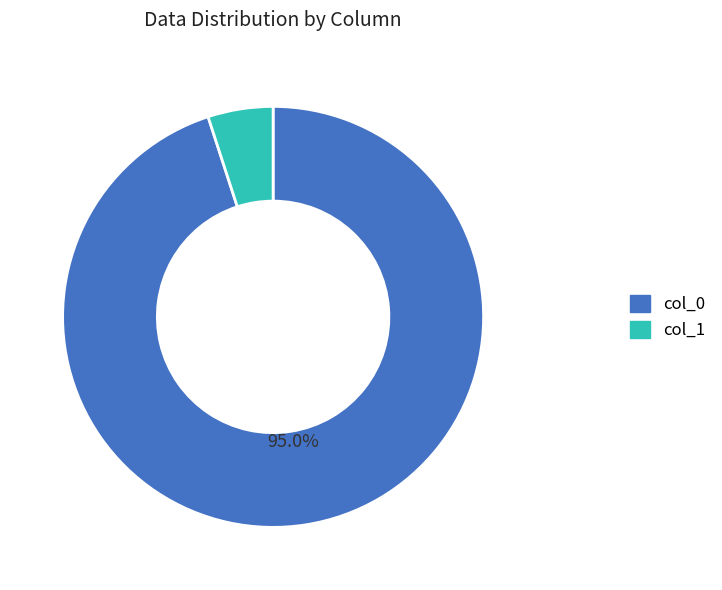

Approximately how many times larger is the value at col_0 compared to col_1?

19.0